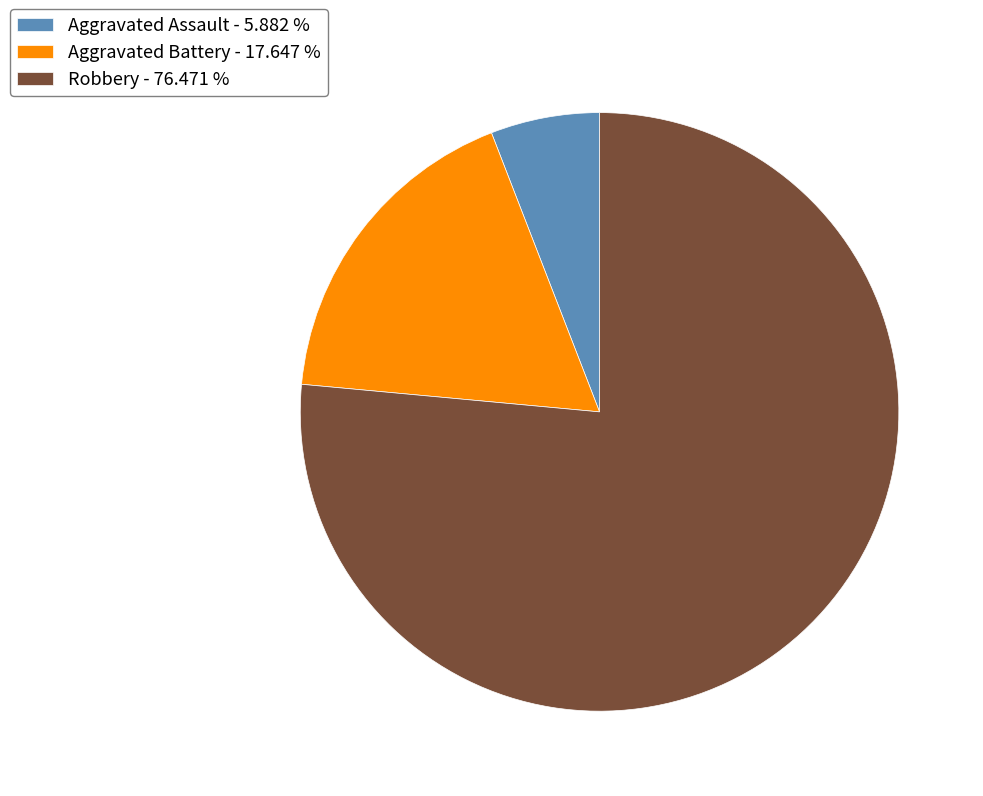

Do Robbery - 76.471 % and Aggravated Assault - 5.882 % together represent more than half of the pie?

Yes